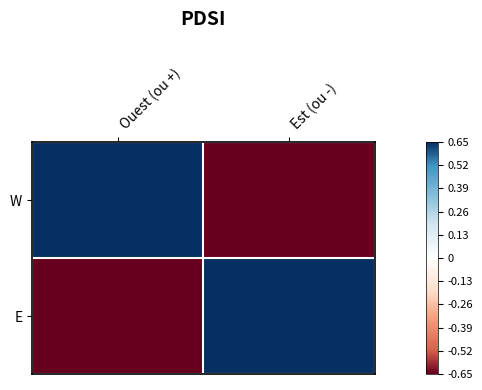

Which has a higher value, Ouest (ou +) or Est (ou -)?

Ouest (ou +)